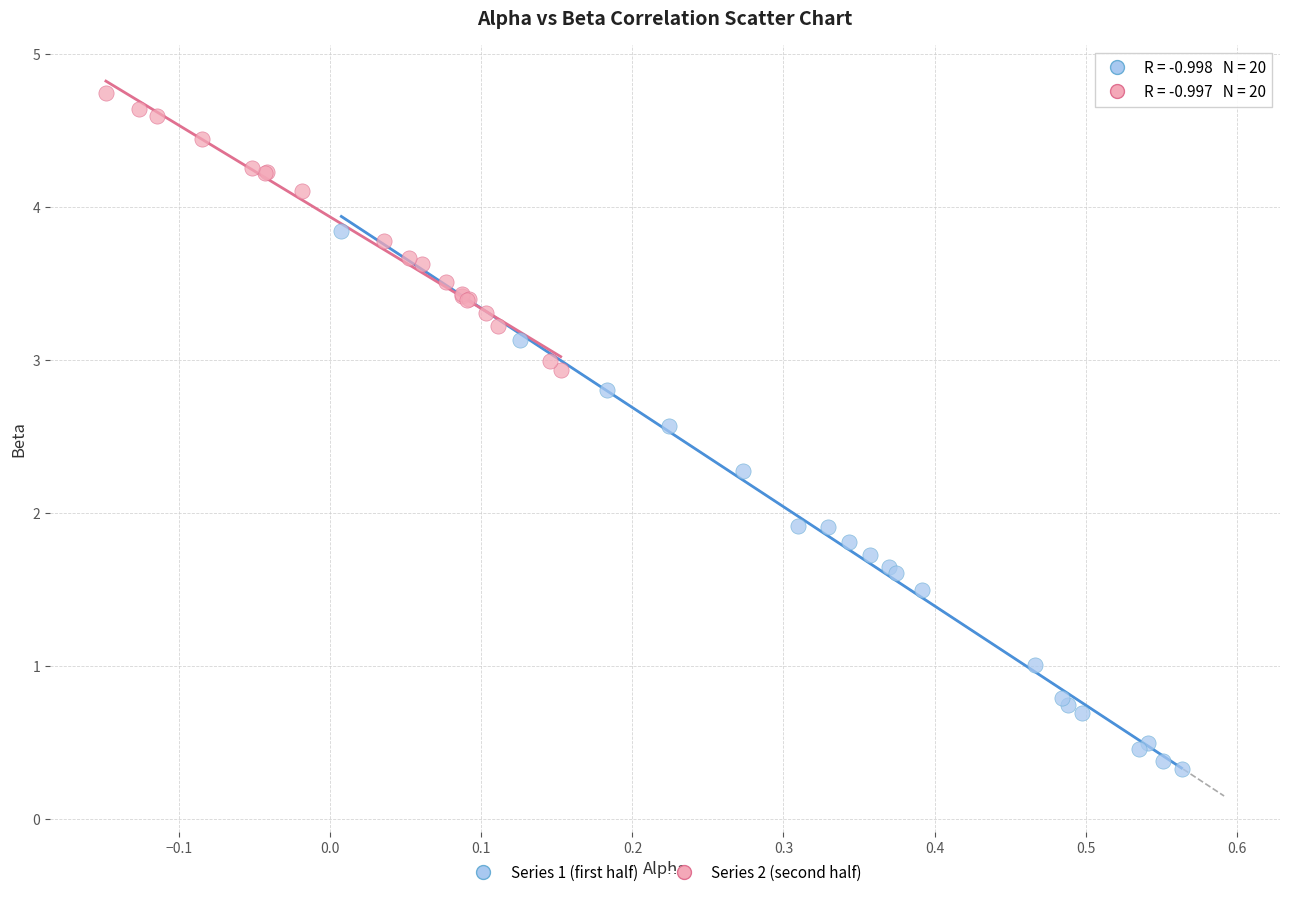

Which series reaches the minimum Y coordinate?

Series 1 (first half)